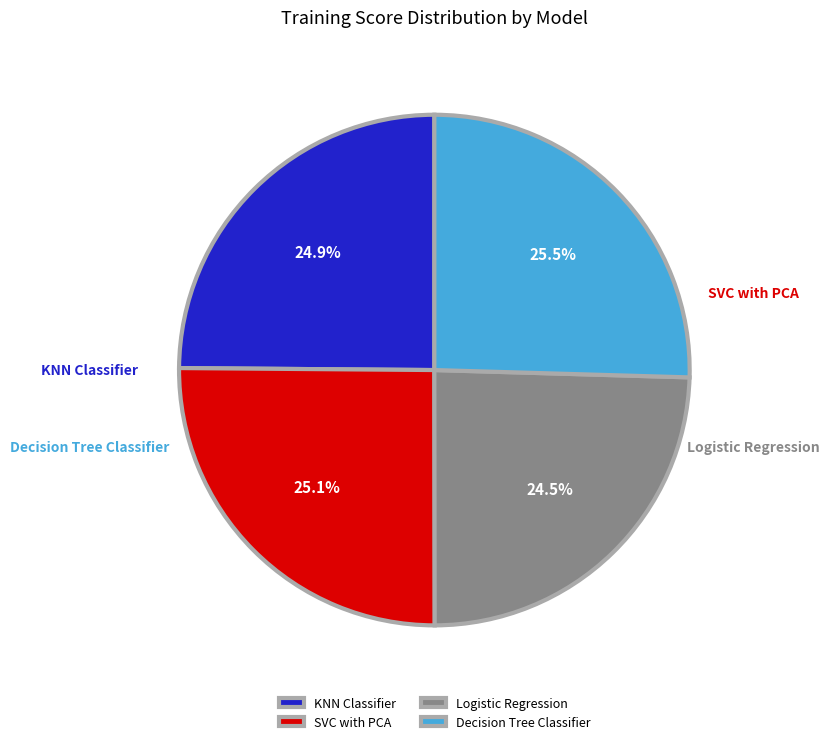

True or false: SVC with PCA accounts for 25% of the total.

True